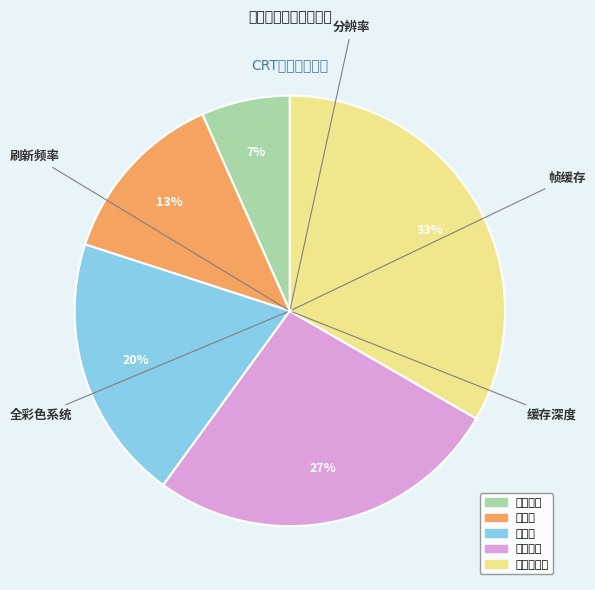

What is the ratio of the value at 分辨率 to the value at 刷新频率?

2.0